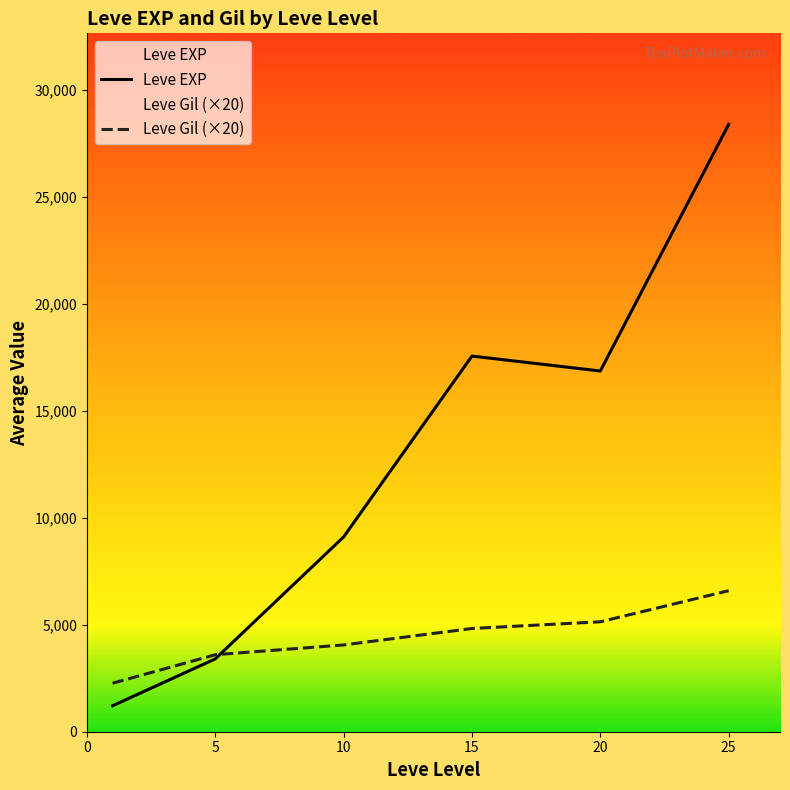

How many lines are shown in the chart?

2